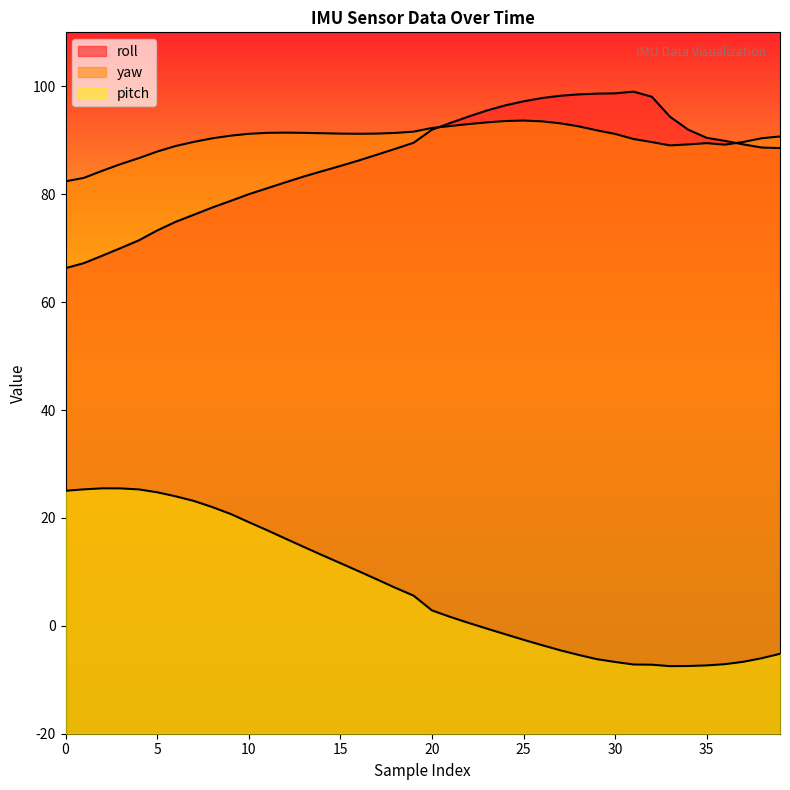

How many values in the roll series are below 88?

18